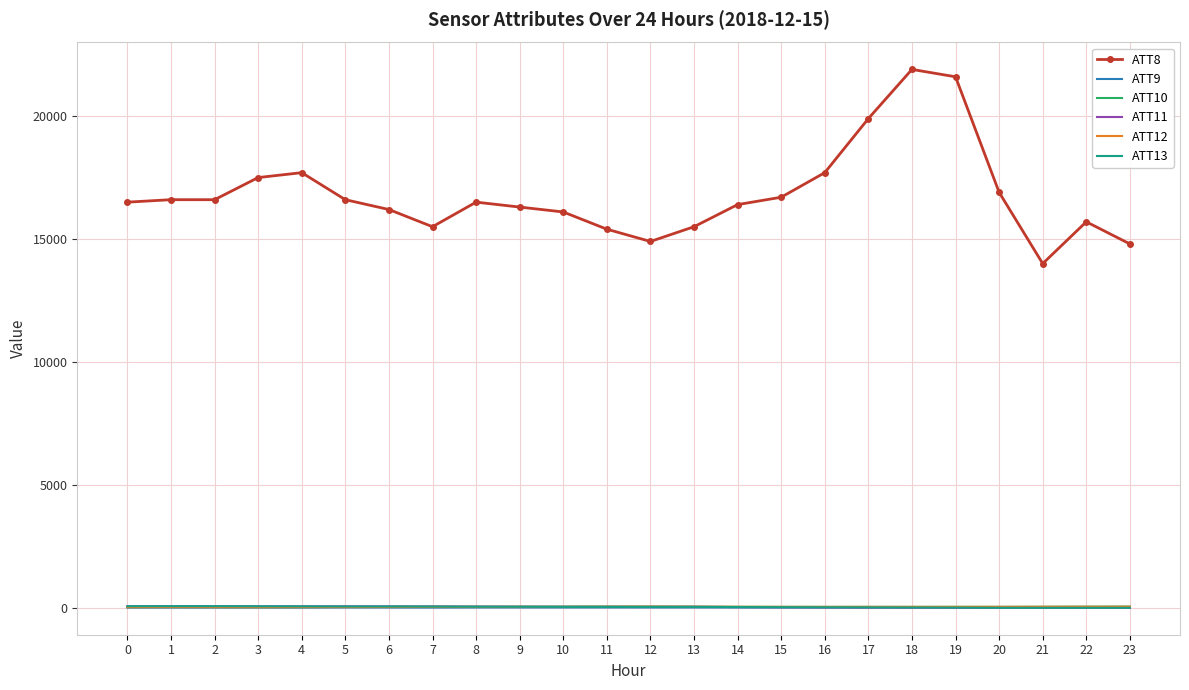

What is the average value of the ATT9 series?

6.7